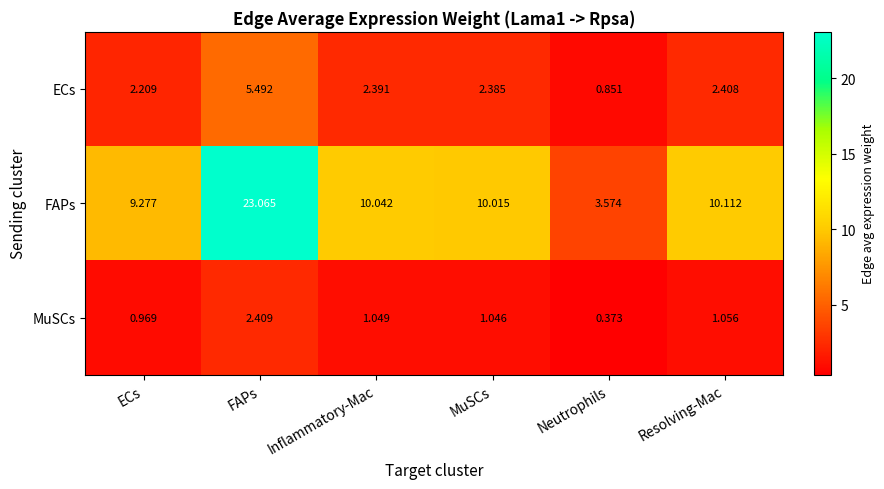

Which series has the largest range (max minus min)?

FAPs